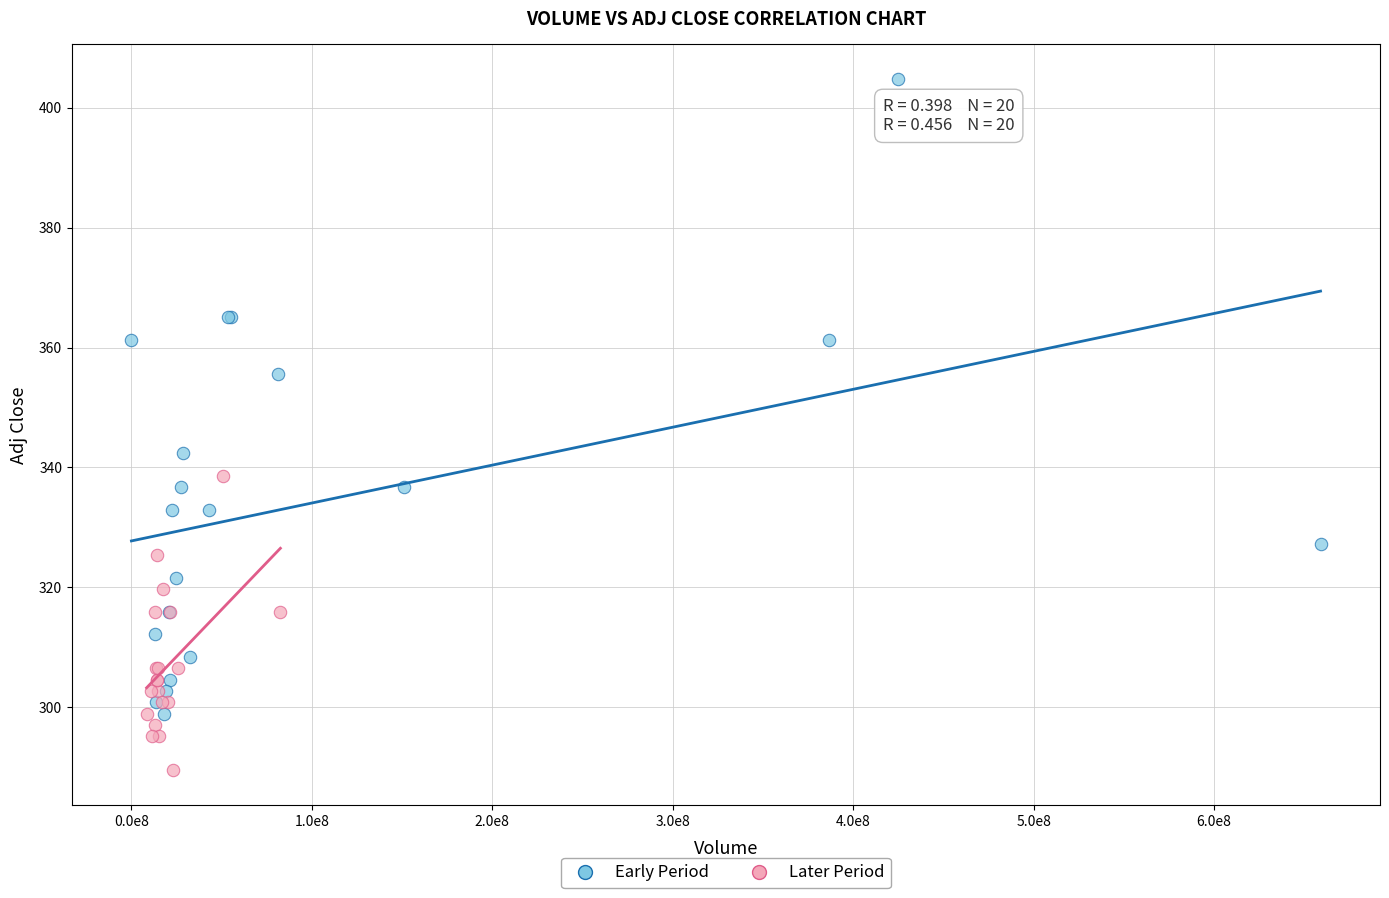

Which series contains the lowest Y value?

Later Period